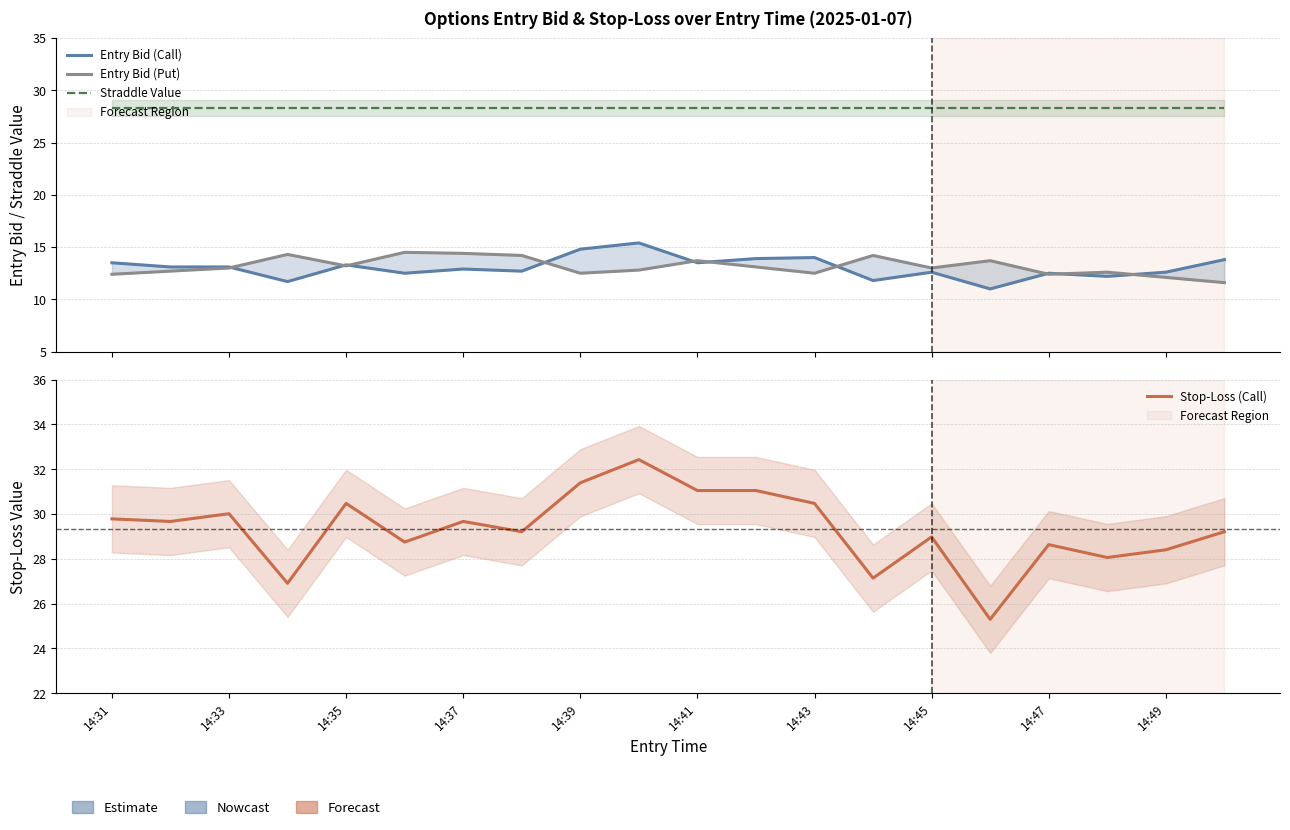

True or false: Straddle Value and Entry Bid (Call) cross at least once.

False